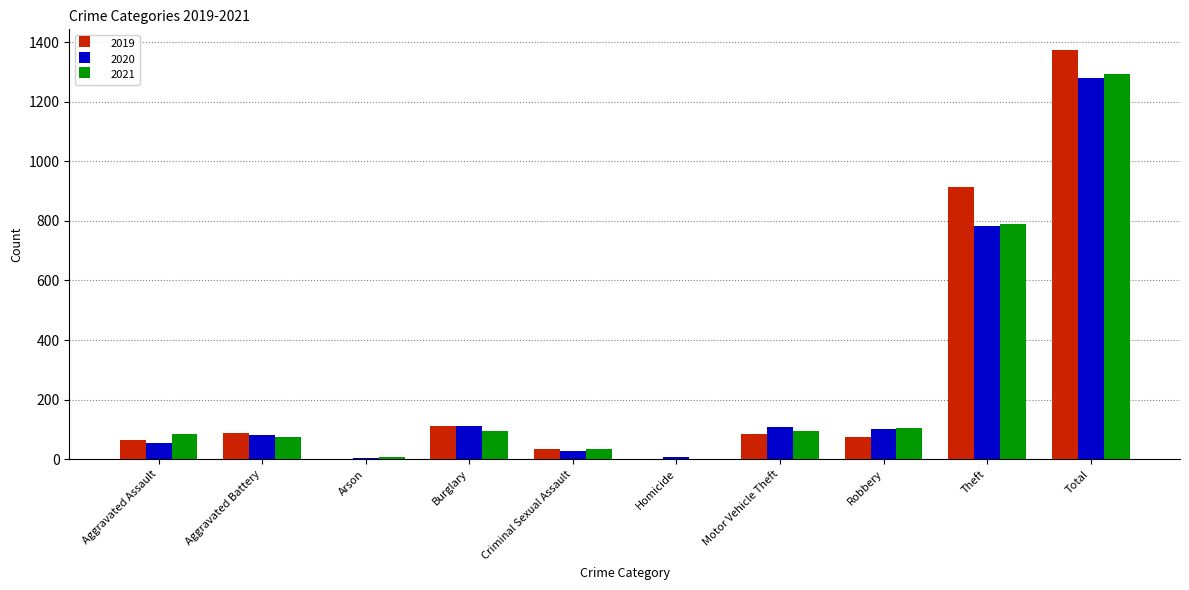

Count the number of categories in the chart.

10